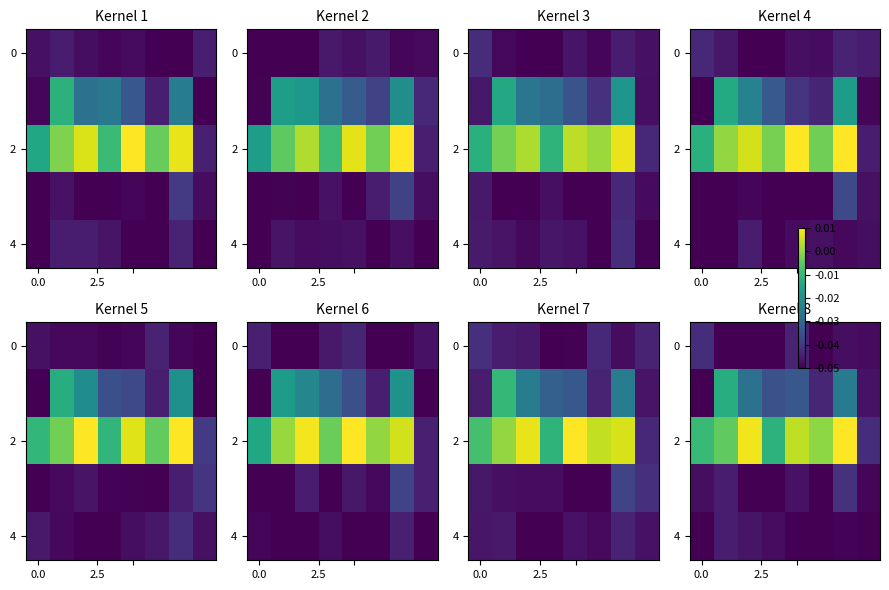

Which series has the largest range (max minus min)?

2